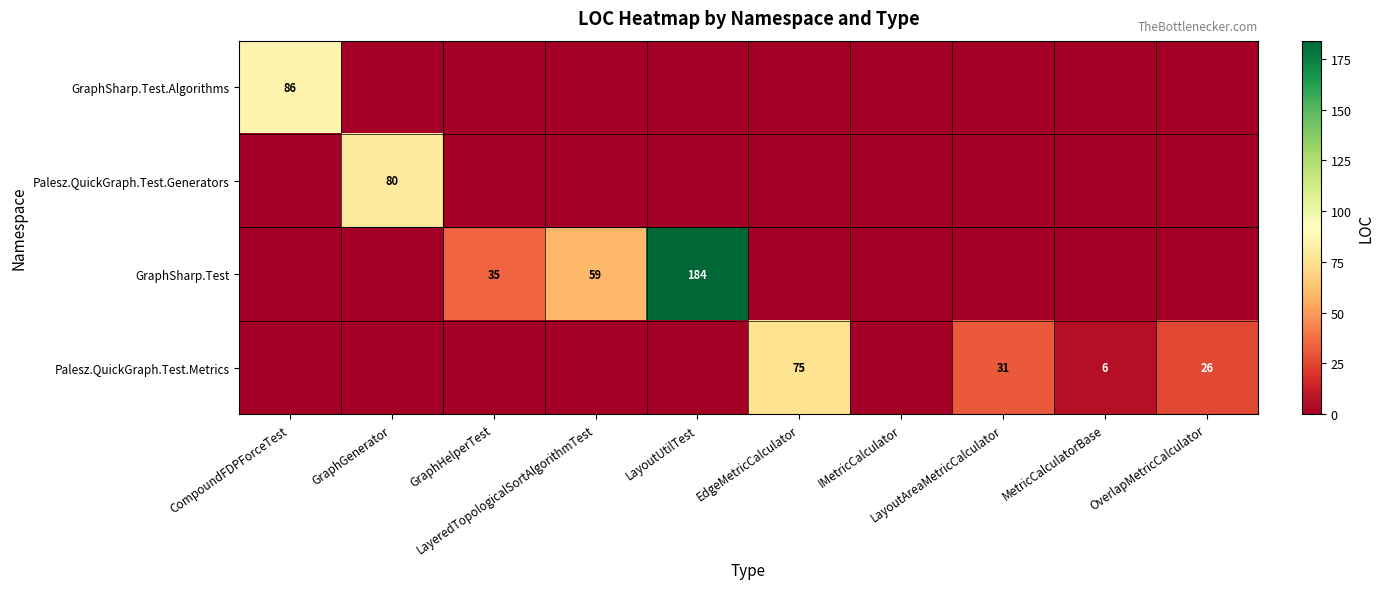

At MetricCalculatorBase, list the series in order from smallest to largest.

GraphSharp.Test.Algorithms, Palesz.QuickGraph.Test.Generators, GraphSharp.Test, Palesz.QuickGraph.Test.Metrics